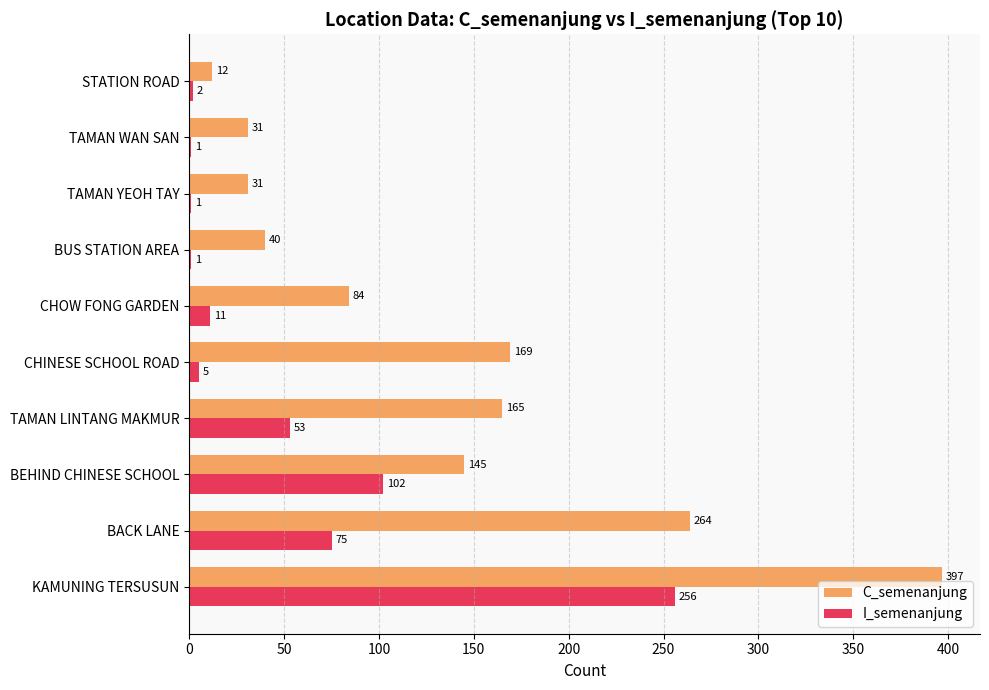

What is the maximum value for I_semenanjung?

256